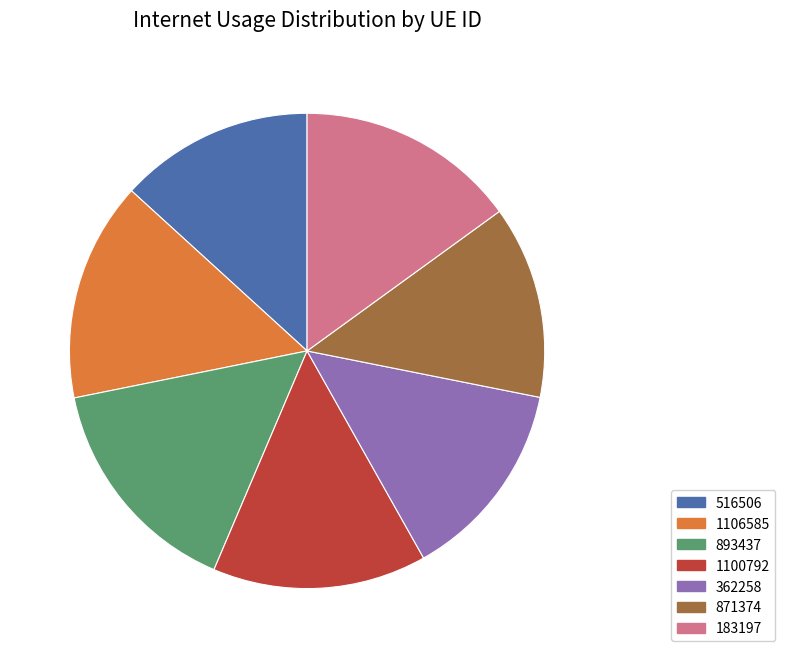

Do 183197 and 871374 together represent more than half of the pie?

No